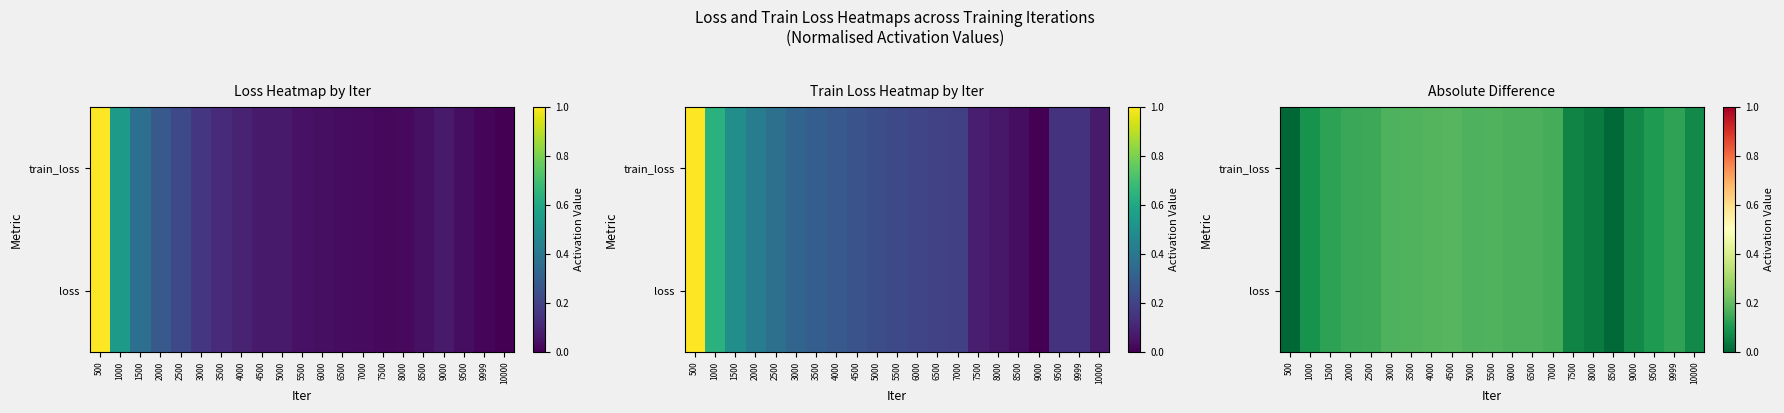

Is the value of train_loss at 2500 greater than the value of loss at 7500?

Yes